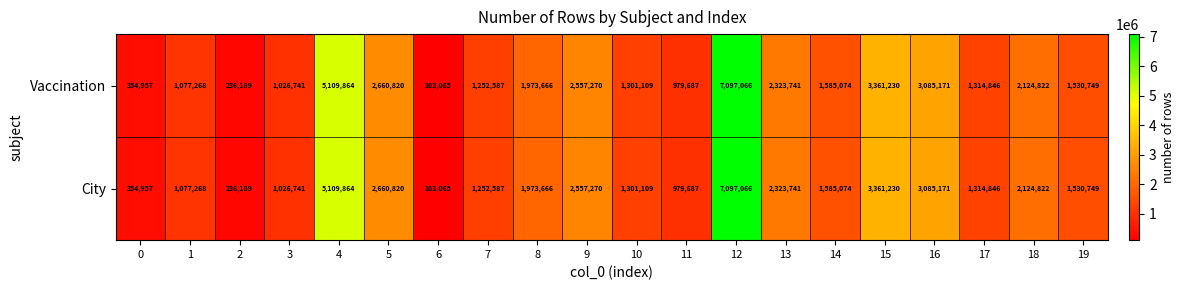

The value of Vaccination at 0 is 354957. True or false?

True